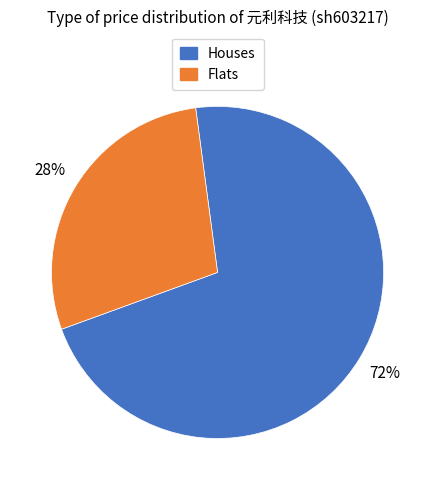

Is it true that Flats is 28% of the pie?

True